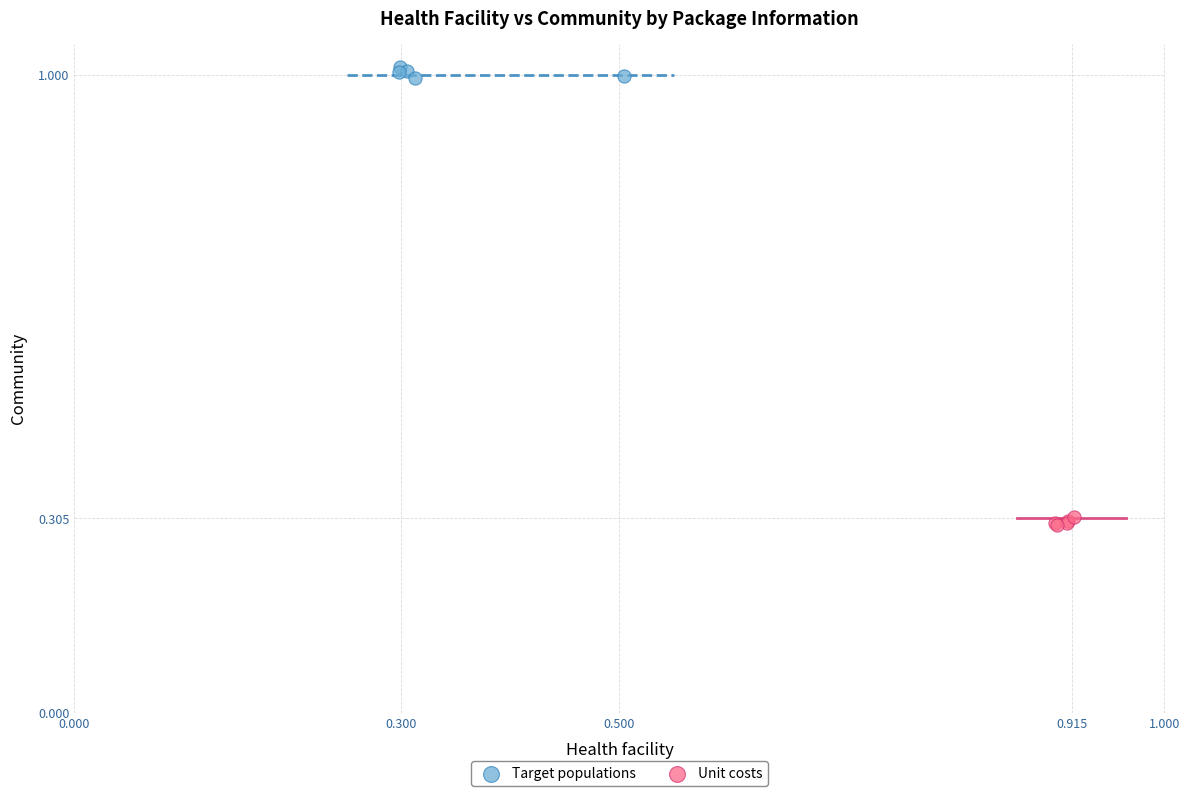

Which series reaches the maximum Y coordinate?

Target populations